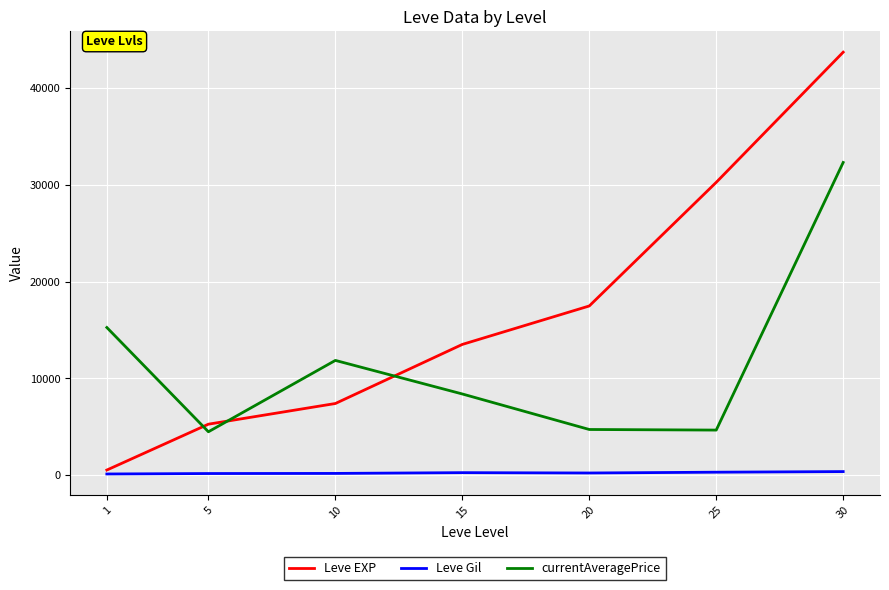

At which label does currentAveragePrice first exceed 8386?

1